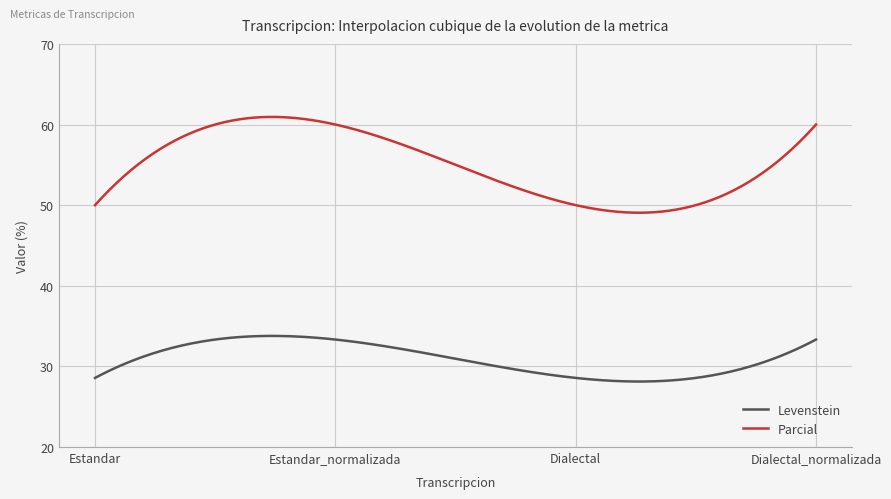

What is the difference between the maximum and minimum values in the Parcial series?

11.9